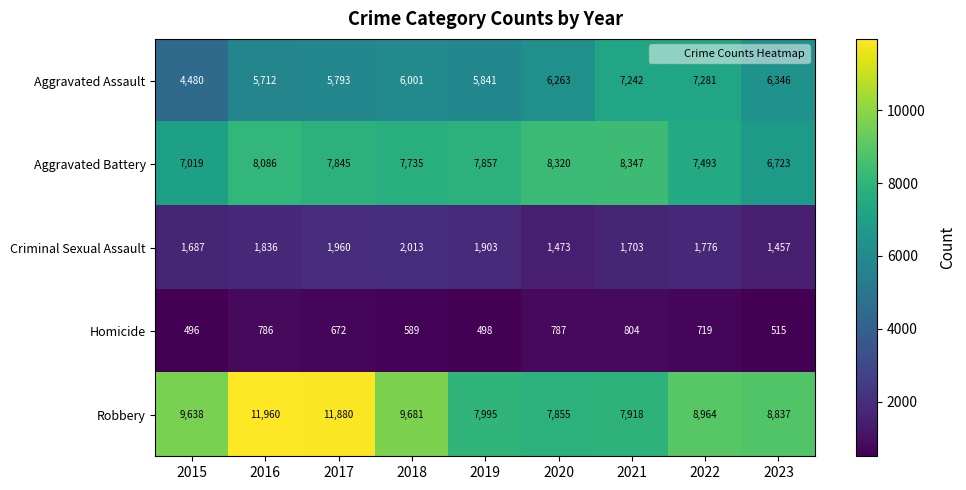

At which label does Aggravated Assault reach its peak?

2022